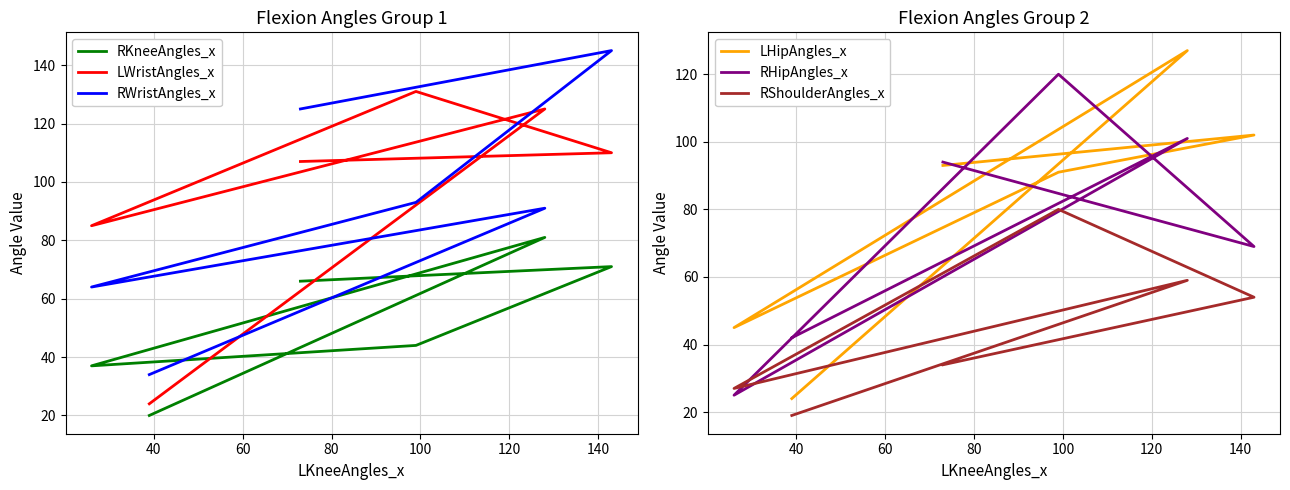

What is the sum of all LHipAngles_x values?

482